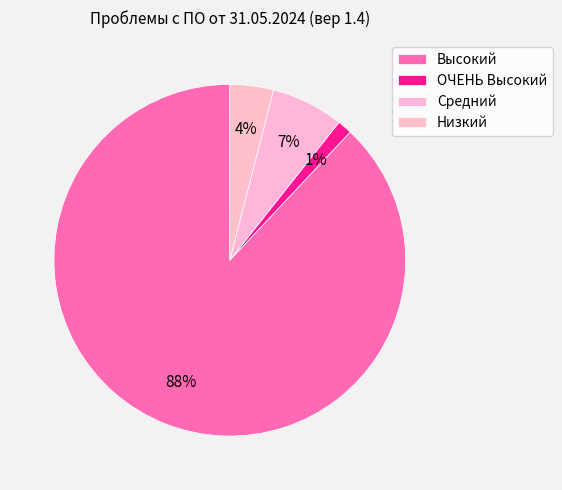

Which slice represents more than half of the pie?

Высокий